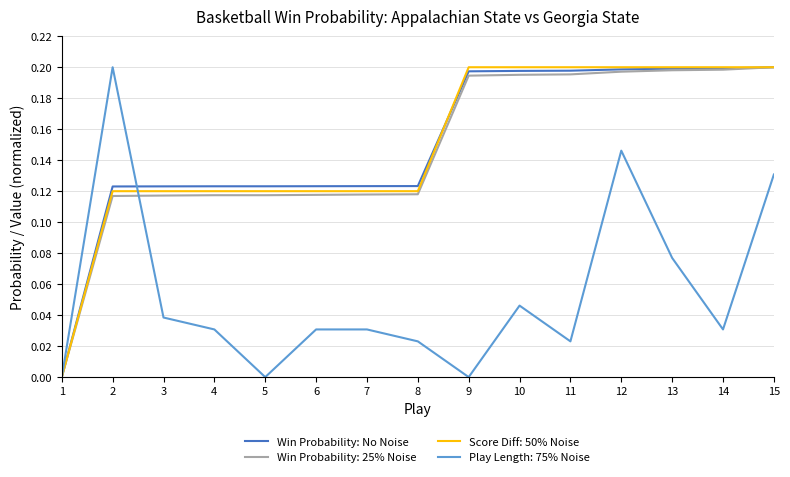

Is it true that Play Length: 75% Noise equals 0.3 at 2?

False